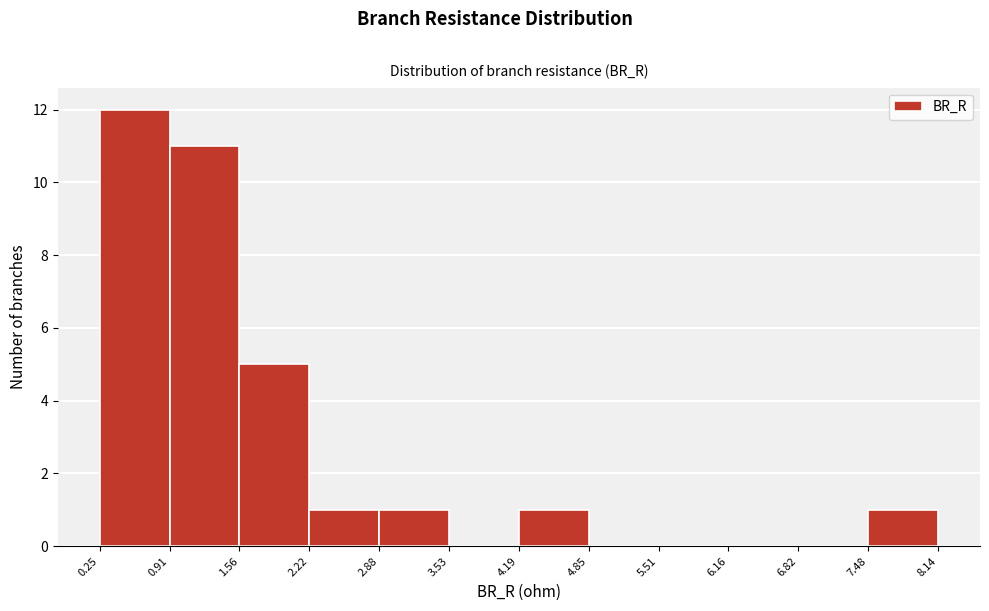

Reading left to right, list every bar in this chart as the range it spans on the x-axis followed by its height. The values are not printed on the chart, so give them approximately, as read against the axis.

0.25 to 0.91: 12
0.91 to 1.56: 11
1.56 to 2.22: 5
2.22 to 2.88: 1
2.88 to 3.53: 1
3.53 to 4.19: 0
4.19 to 4.85: 1
4.85 to 5.51: 0
5.51 to 6.16: 0
6.16 to 6.82: 0
6.82 to 7.48: 0
7.48 to 8.14: 1